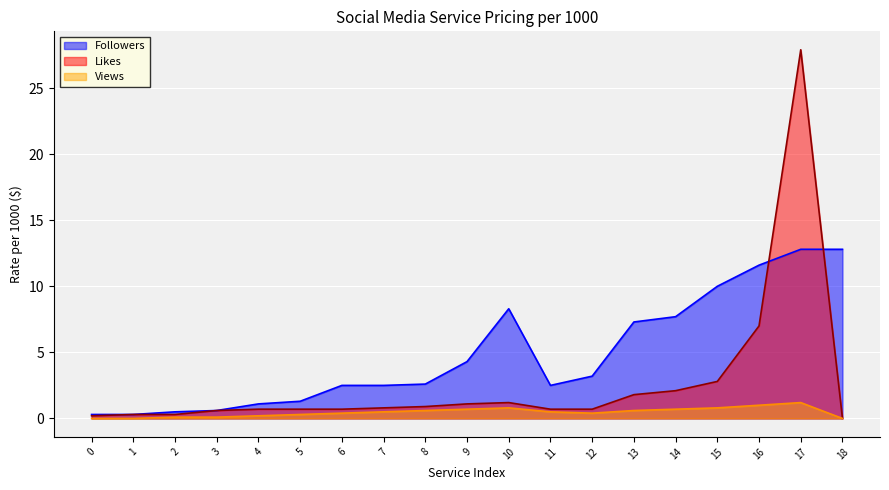

Is it true that Views equals 0.7 at 14?

True